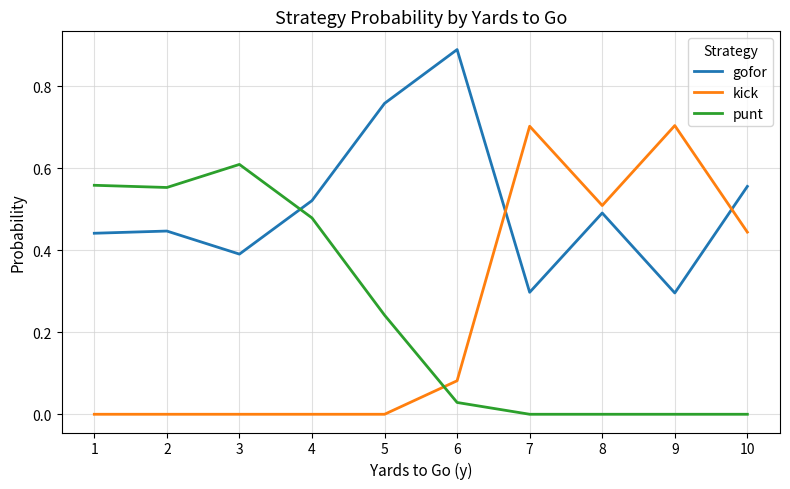

At which label does punt reach its peak?

3